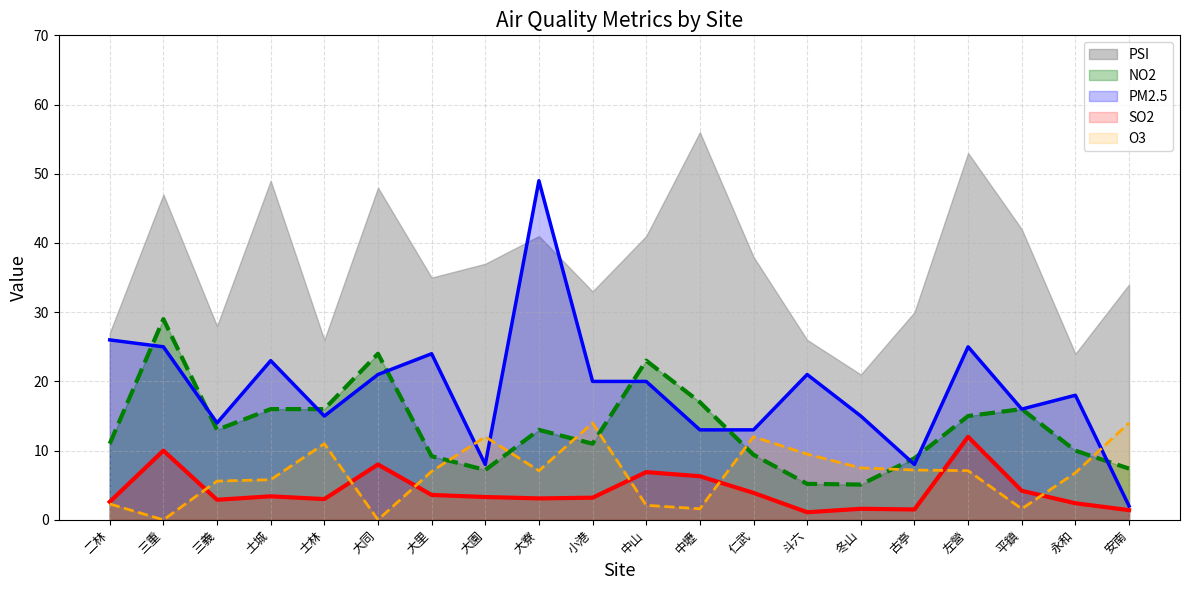

Does the chart have visible grid lines?

Yes